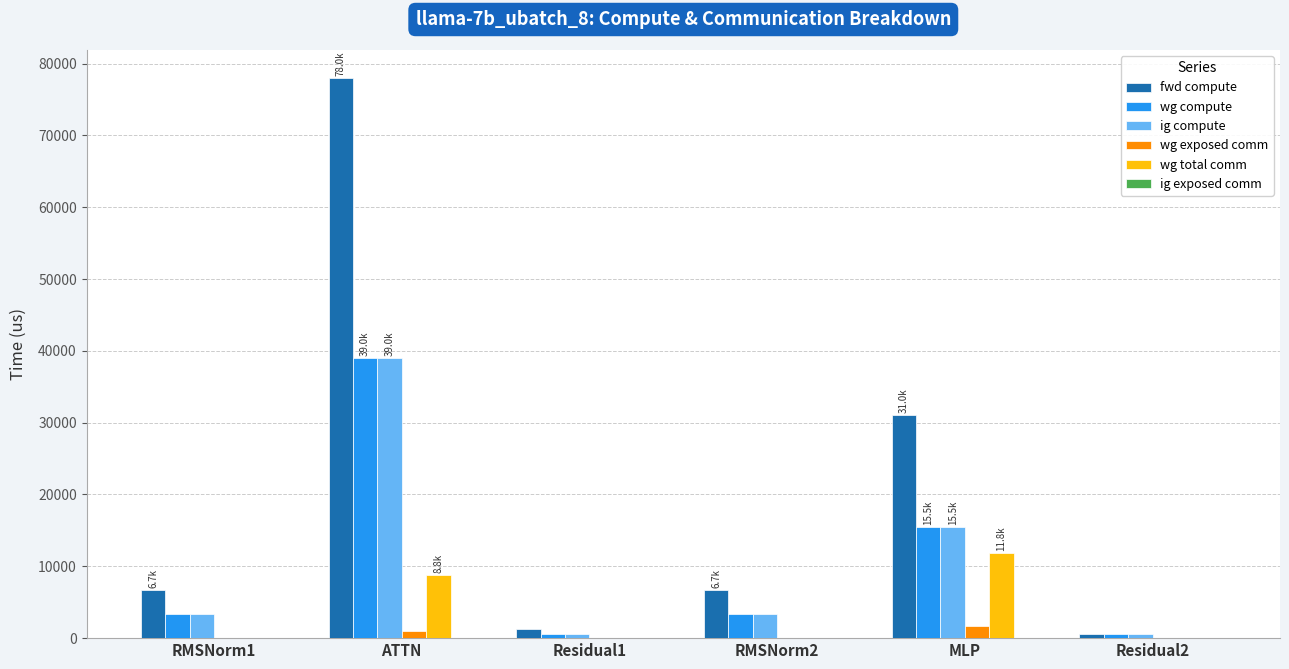

What value does the ig compute series have at Residual2?

612.8